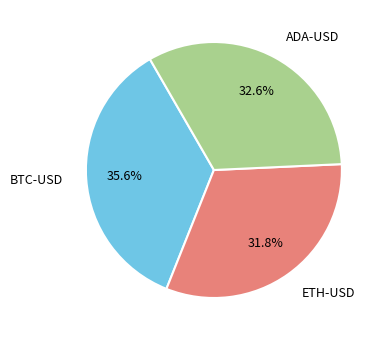

To the nearest percent, what is the difference between the largest and smallest slice percentages?

4%